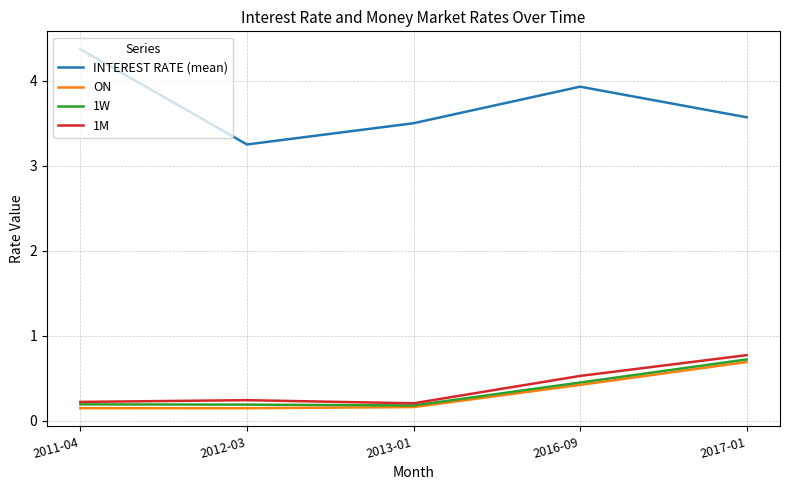

Which series has the largest range (max minus min)?

INTEREST RATE (mean)